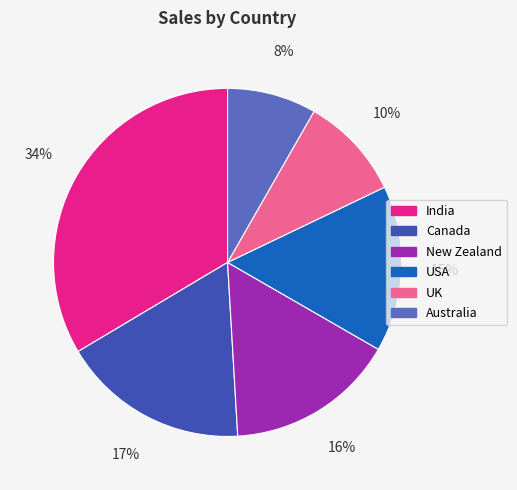

To the nearest percent, what is the combined percentage of Canada and India?

51%